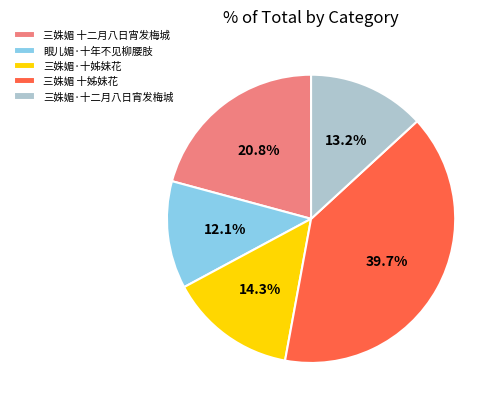

True or false: 三姝媚·十姊妹花 accounts for 2% of the total.

False